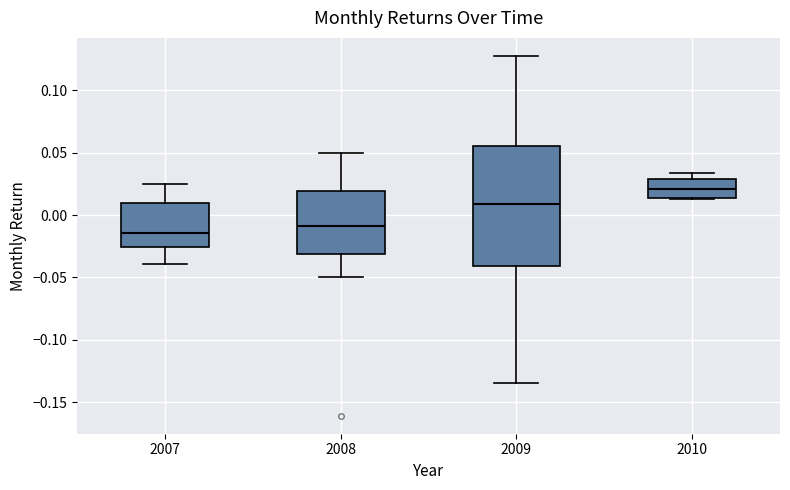

Where is the lower edge of the box at x = 2009 on the y-axis? The values are not printed on the chart, so give them approximately, as read against the axis.

-0.040